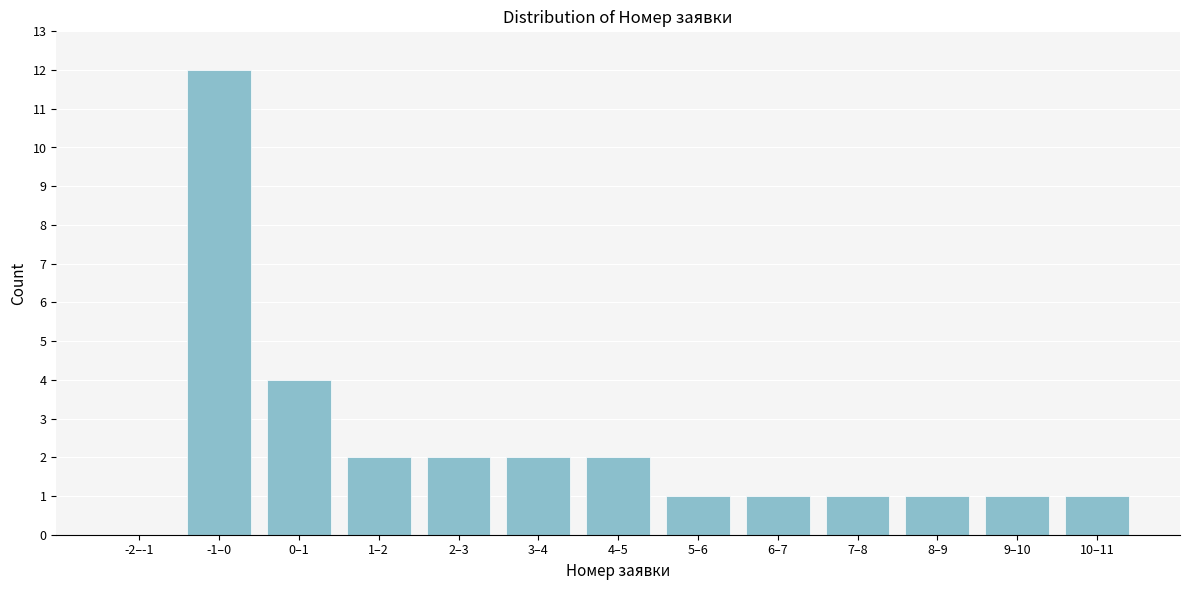

Reading right to left, list all the values displayed in this chart.

10–11=1	9–10=1	8–9=1	7–8=1	6–7=1	5–6=1	4–5=2	3–4=2	2–3=2	1–2=2	0–1=4	-1–0=12	-2–-1=0